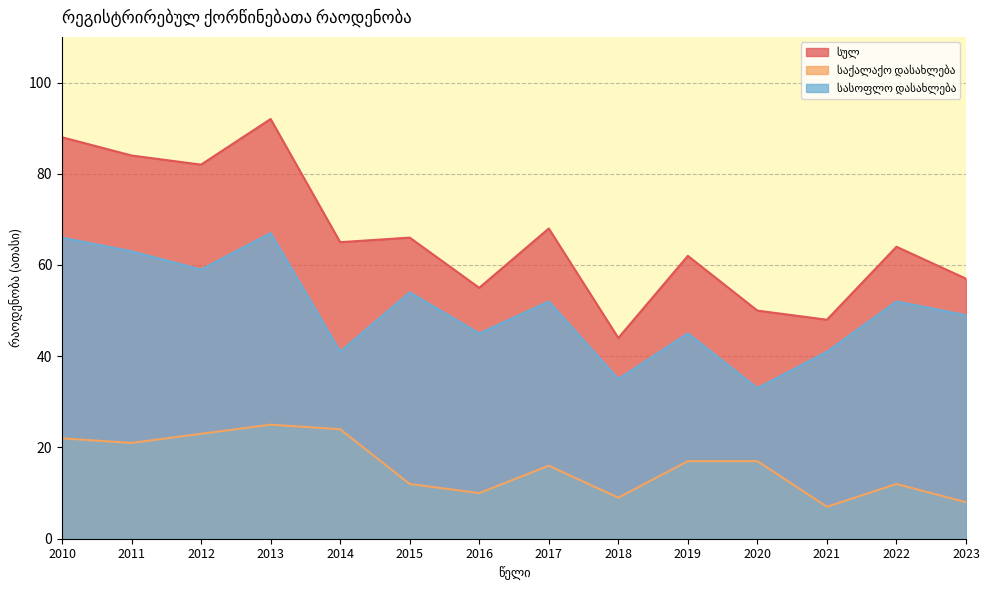

True or false: სასოფლო დასახლება has a value of 41 at 2021.

True